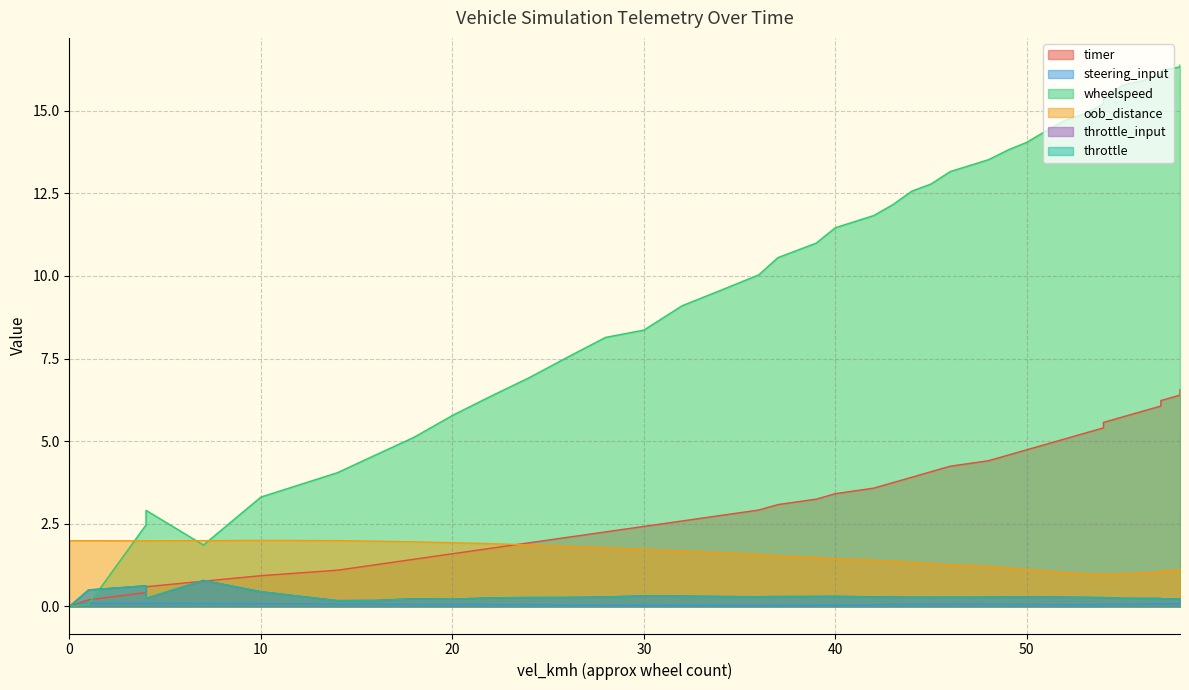

What is the difference between the second highest and second lowest values in the oob_distance series?

1.0